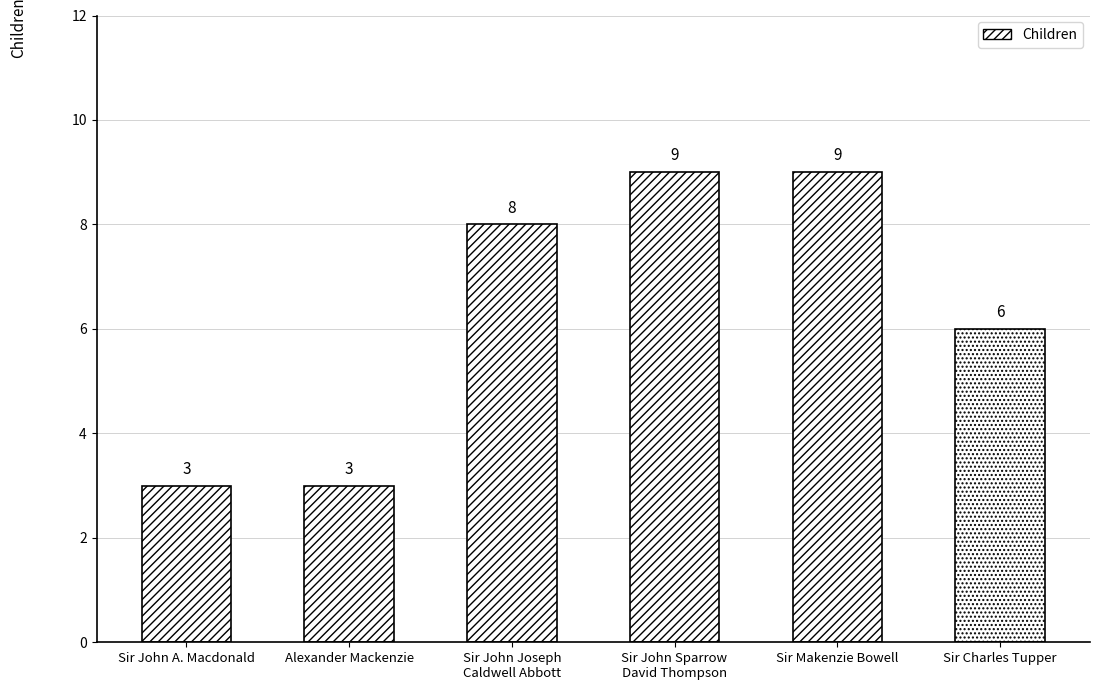

Is it true that the value at Sir John A. Macdonald is 3?

True